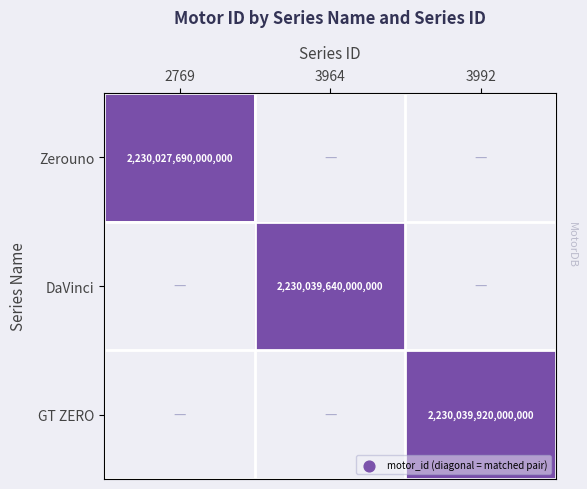

Is it true that Zerouno equals 2230027690000000 at 2769?

True